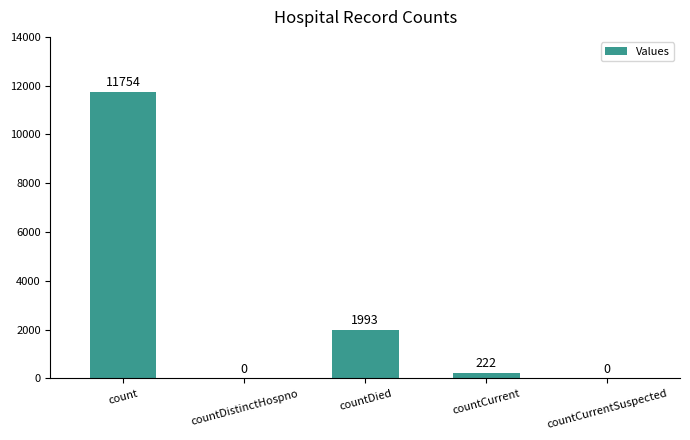

What is the sum of all values?

13969